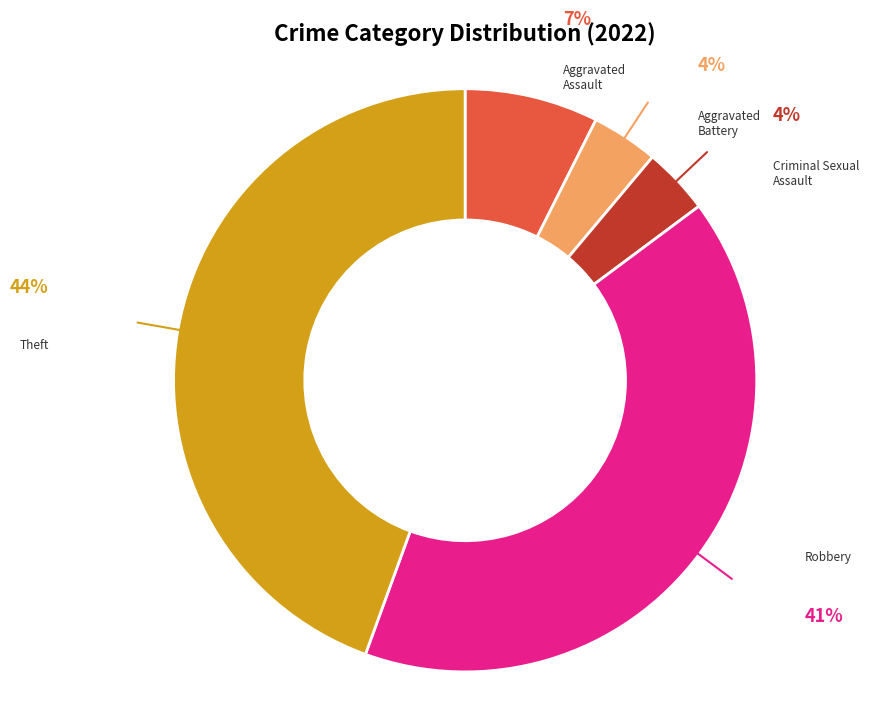

Is there any slice that represents more than half of the pie?

No